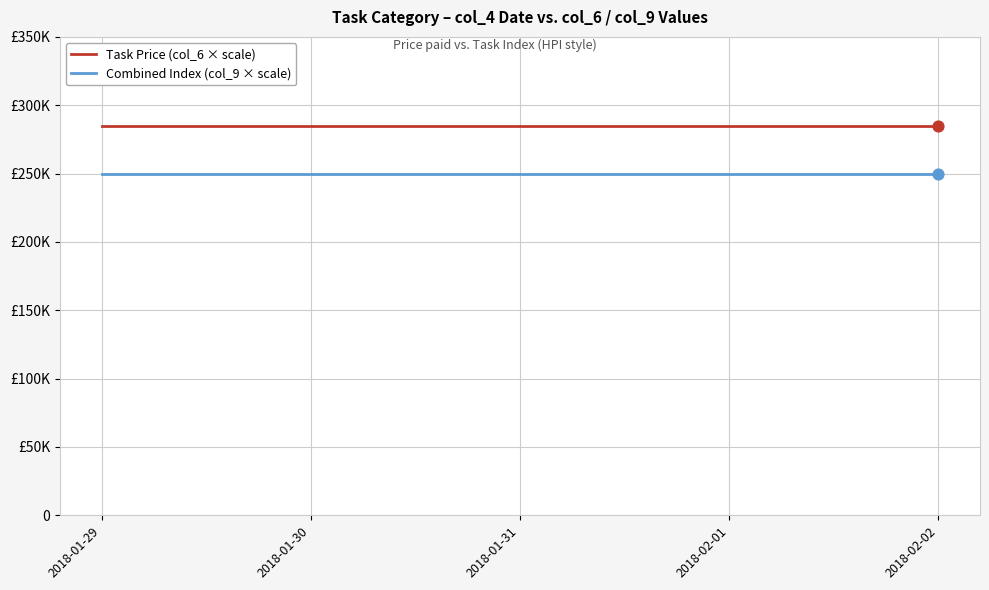

Which series has the largest total across all categories?

Task Price (col_6 × scale)